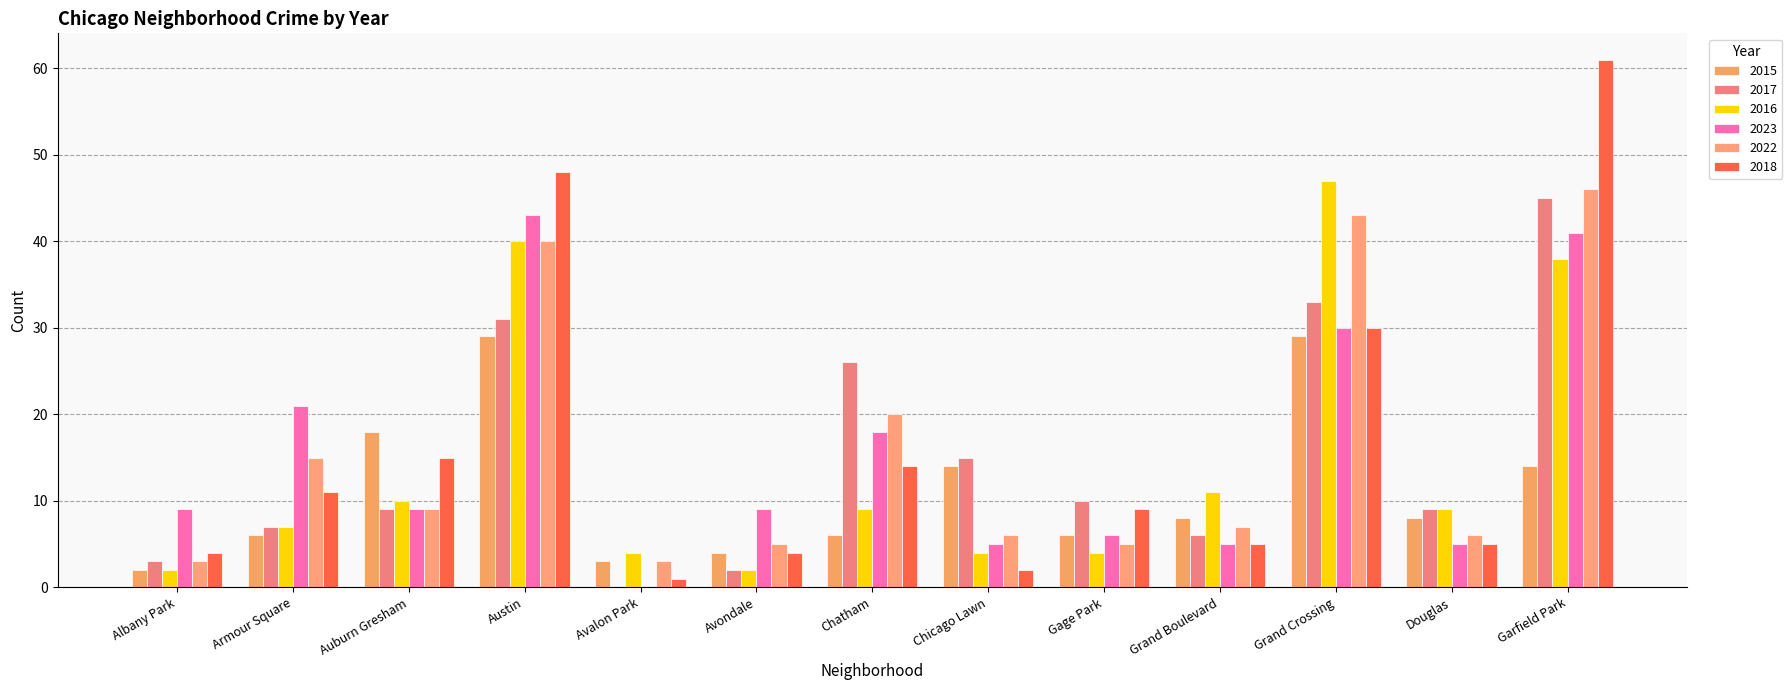

How many groups of bars are there?

13